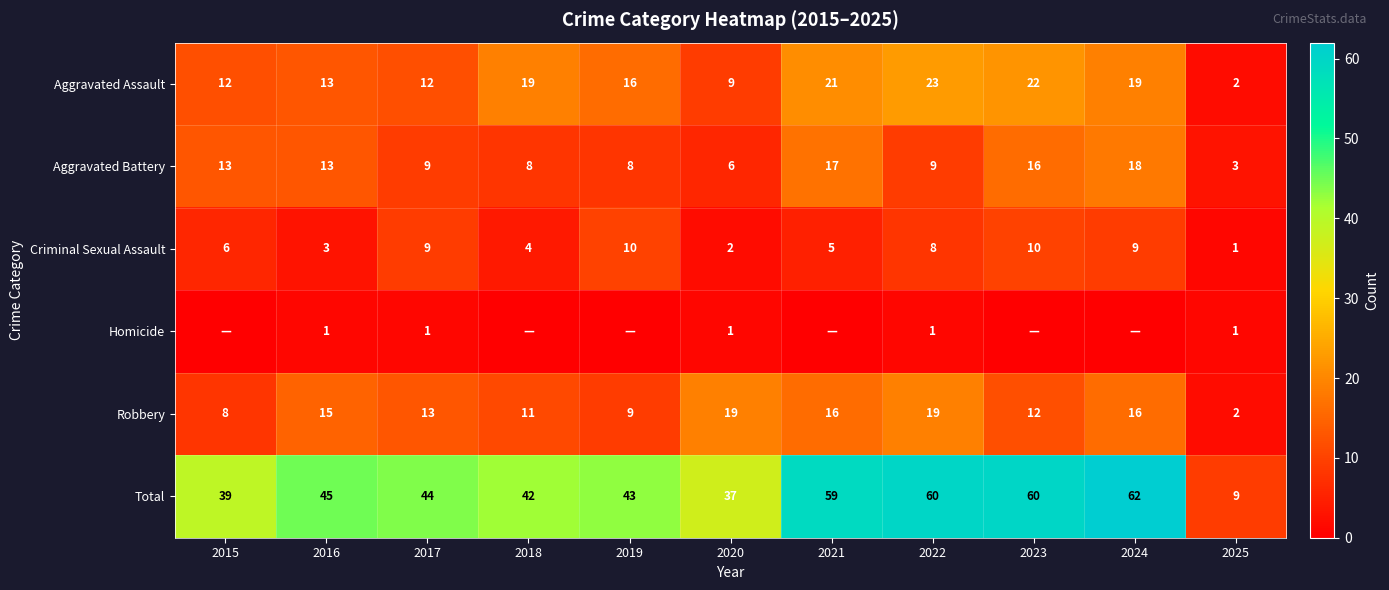

The Criminal Sexual Assault series shows 5 at 2021. True or false?

True